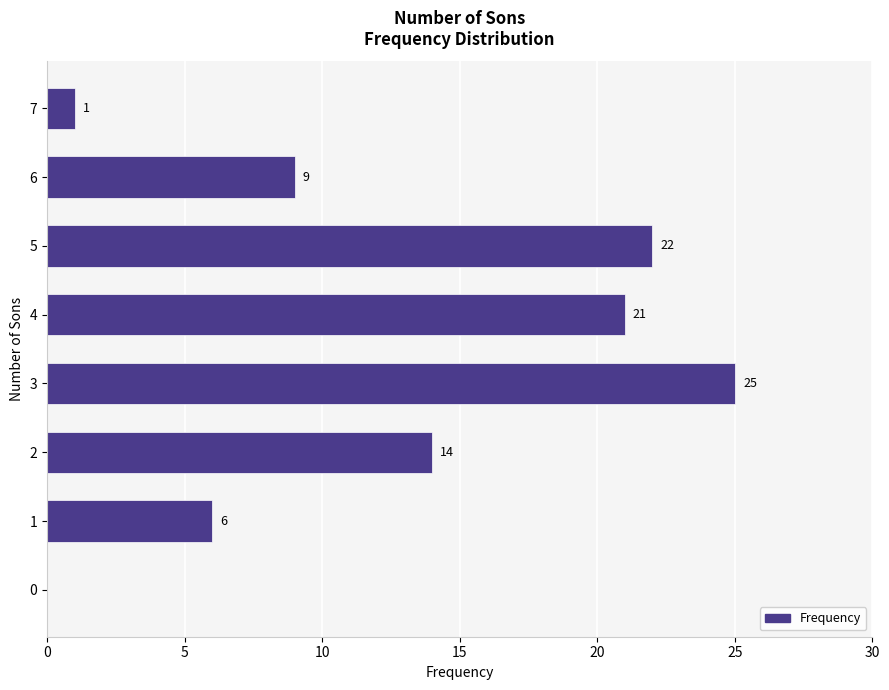

Reading bottom to top, what are all the values shown in this chart?

0=0	1=6	2=14	3=25	4=21	5=22	6=9	7=1